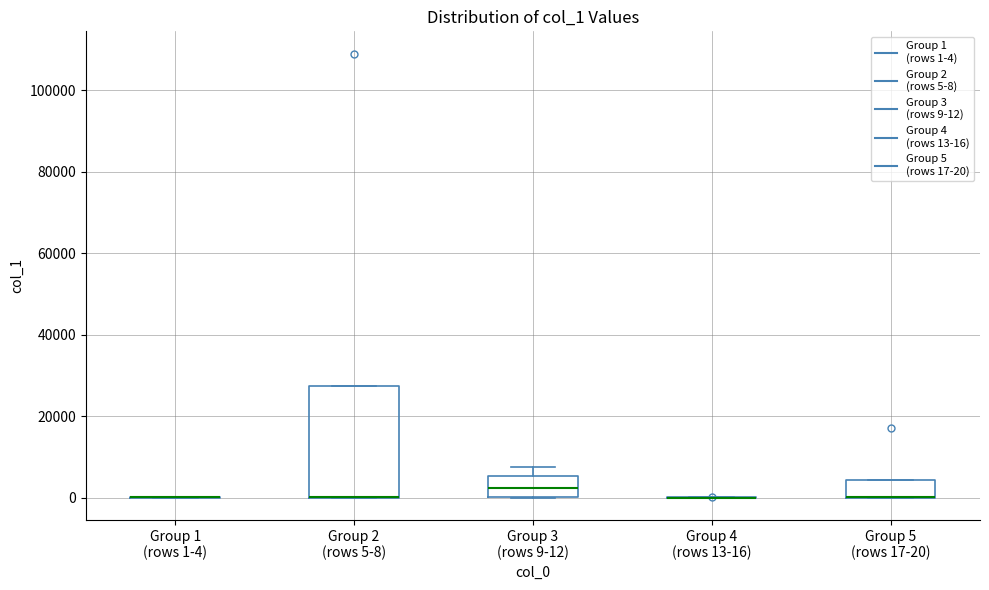

Reading left to right, transcribe this box plot: for each box, give where its median line is, the range the box spans, and where its two whiskers end, as read against the y-axis. The values are not printed on the chart, so give them approximately, as read against the axis.

Group 1 (rows 1-4): box collapsed to a line at 0, whiskers 0 to 0
Group 2 (rows 5-8): median 0 (drawn on the box's lower edge), box 0 to 28000, whiskers 0 to 28000
Group 3 (rows 9-12): median 2000, box 0 to 6000, whiskers 0 to 8000
Group 4 (rows 13-16): box collapsed to a line at 0, whiskers 0 to 0
Group 5 (rows 17-20): median 0 (drawn on the box's lower edge), box 0 to 4000, whiskers 0 to 4000